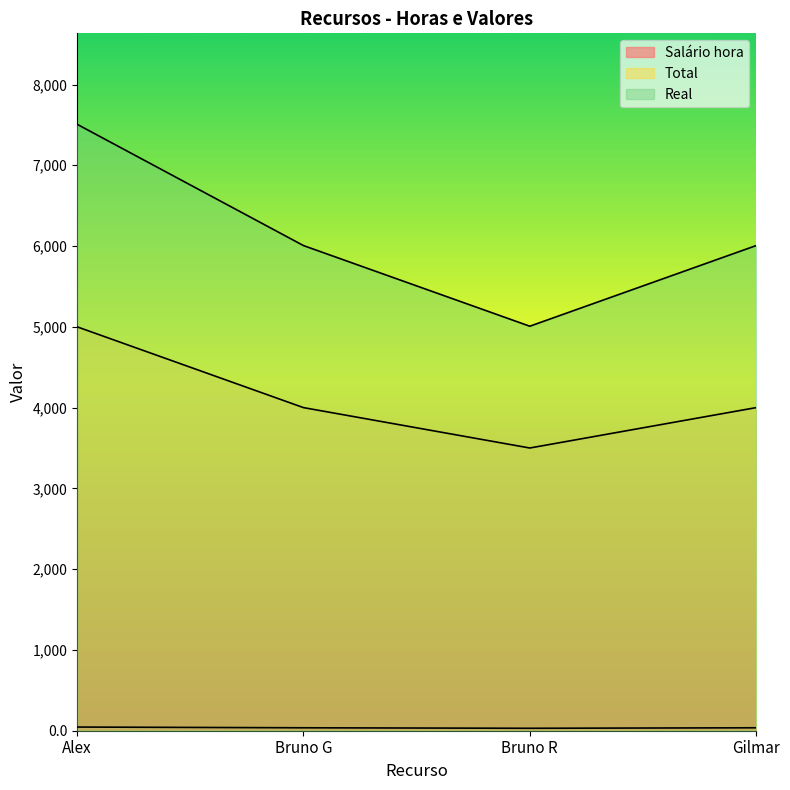

What is the label of the 2nd point from the left?

Bruno G